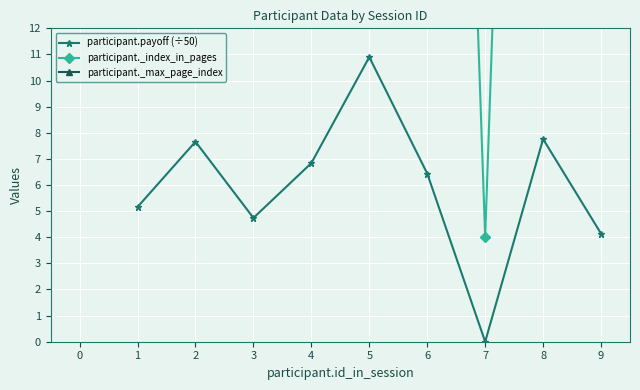

Reading left to right, list all the values displayed in this chart.

participant.payoff (÷50): 5.2	7.7	4.7	6.8	10.9	6.4	0.0	7.8	4.1
participant._index_in_pages: 68.0	68.0	68.0	68.0	68.0	68.0	4.0	68.0	68.0
participant._max_page_index: 68.0	68.0	68.0	68.0	68.0	68.0	68.0	68.0	68.0